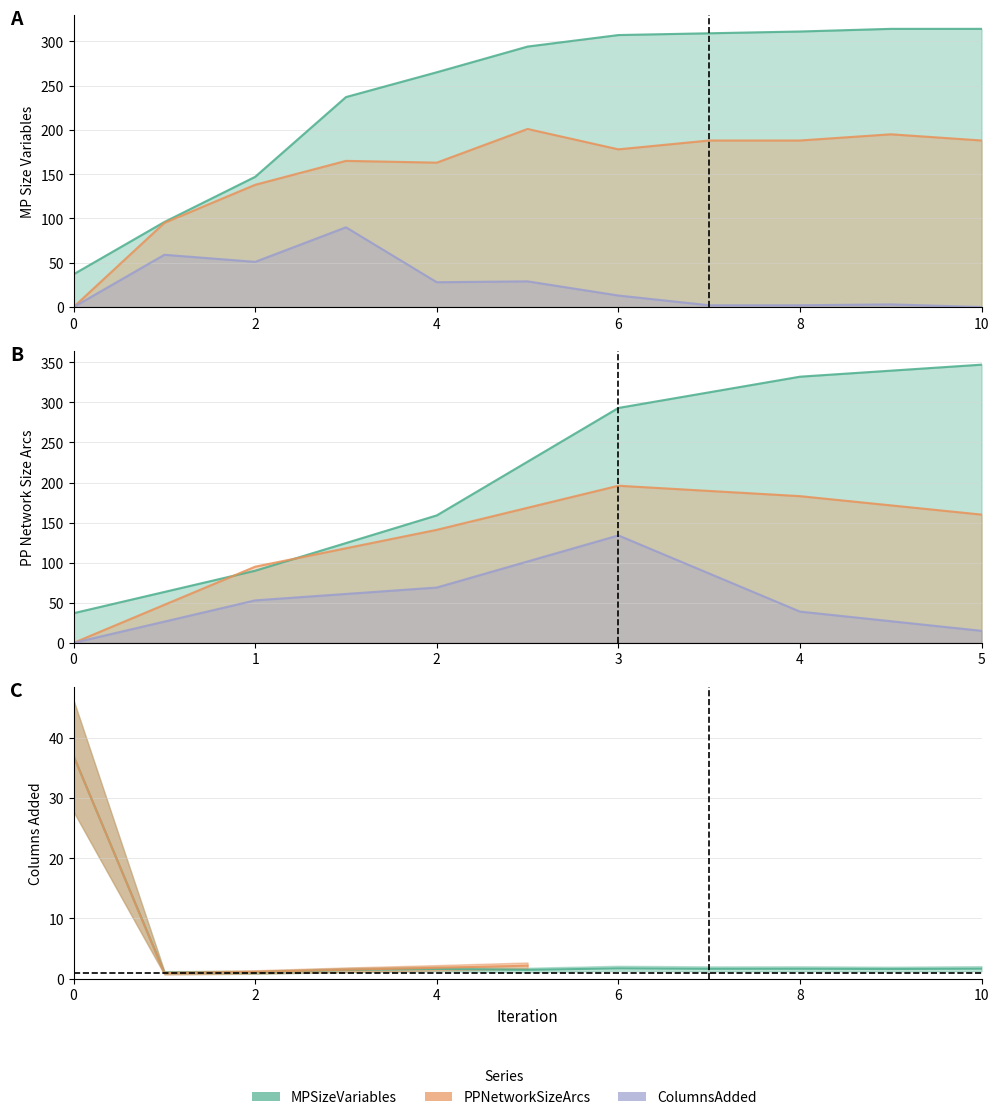

How many values in PPNetworkSizeArcs are above zero?

10